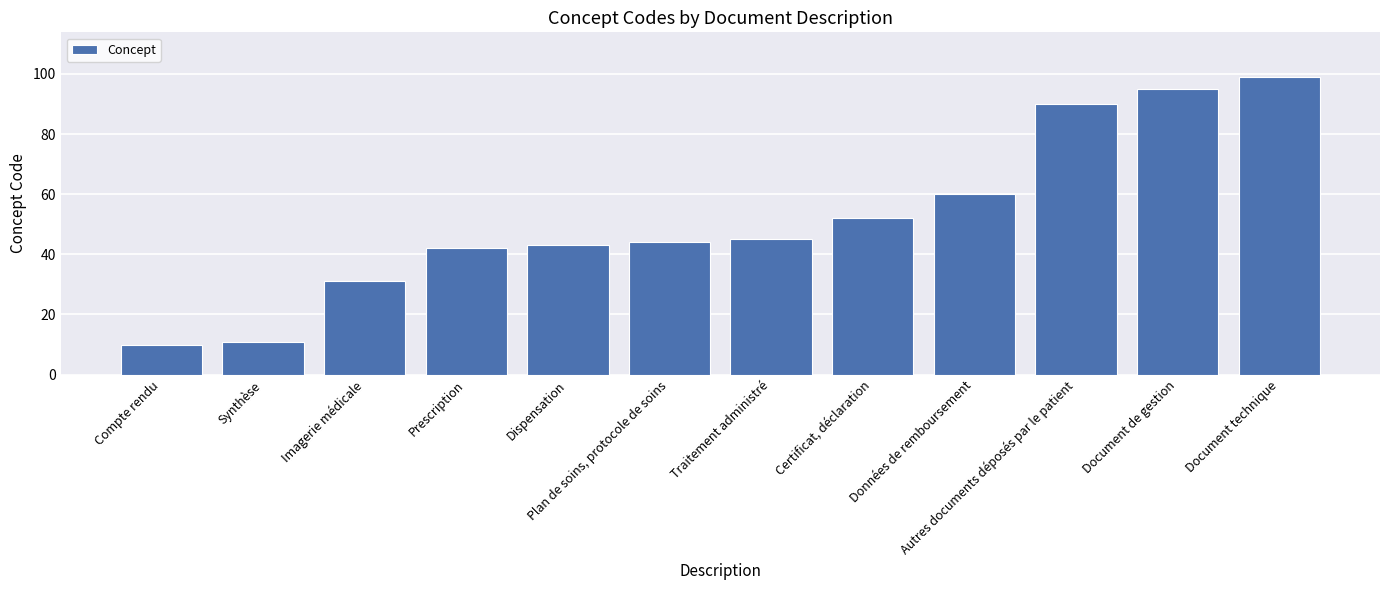

List the labels in order of value, smallest first.

Compte rendu, Synthèse, Imagerie médicale, Prescription, Dispensation, Plan de soins, protocole de soins, Traitement administré, Certificat, déclaration, Données de remboursement, Autres documents déposés par le patient, Document de gestion, Document technique